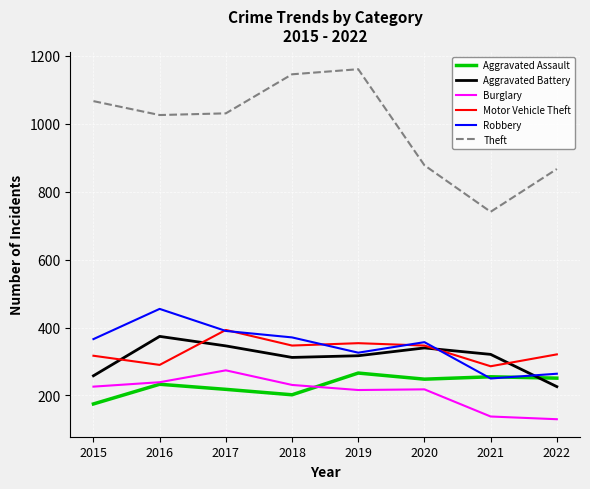

What are all the series names shown in the legend?

Aggravated Assault, Aggravated Battery, Burglary, Motor Vehicle Theft, Robbery, Theft